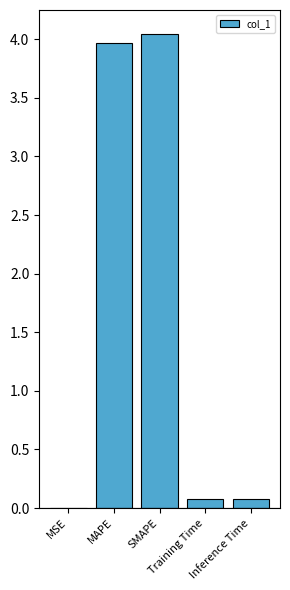

Count the number of data series in this chart.

1